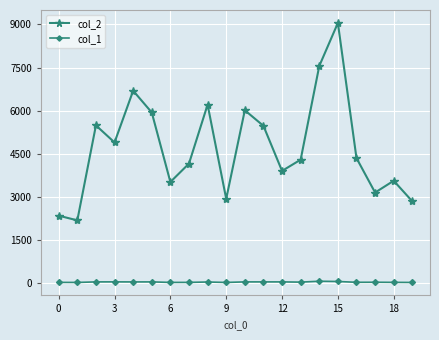

How many values in the col_1 series are below 46?

10